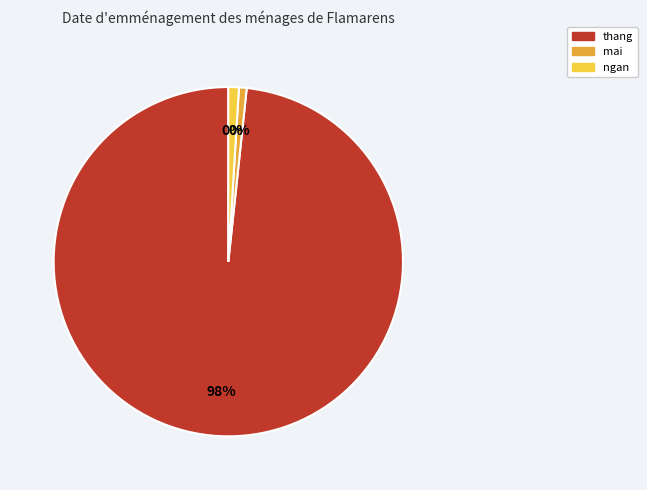

To the nearest percent, what is the difference between the mai and thang slice percentages?

98%